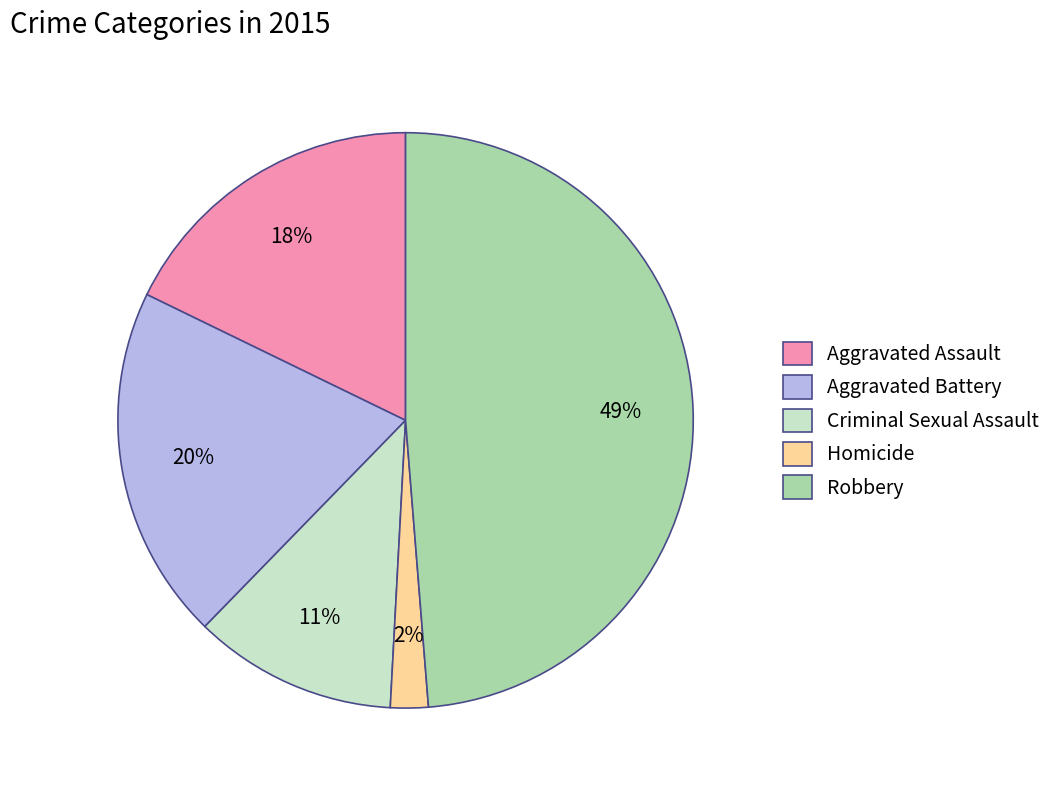

What is the largest slice in the pie chart?

Robbery